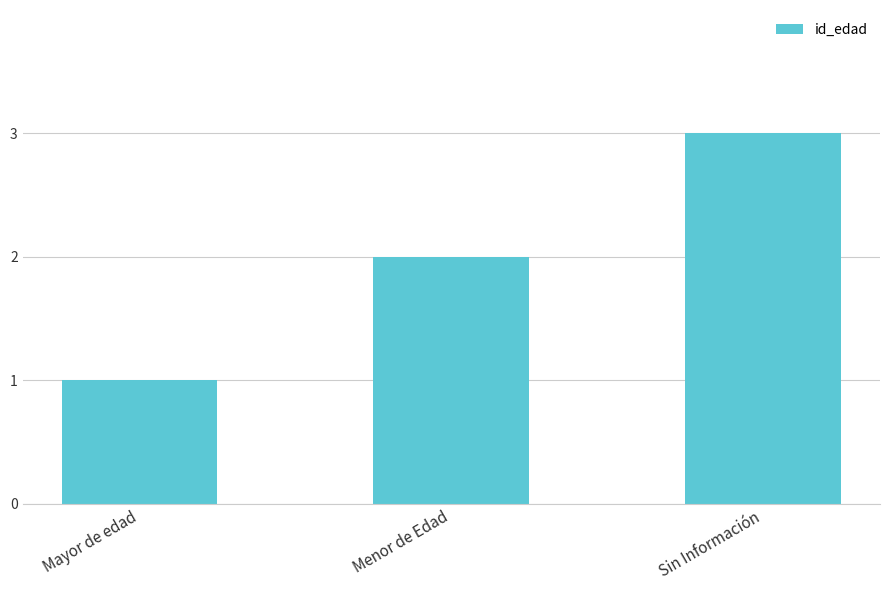

What is the change in value from Mayor de edad to Menor de Edad?

+1